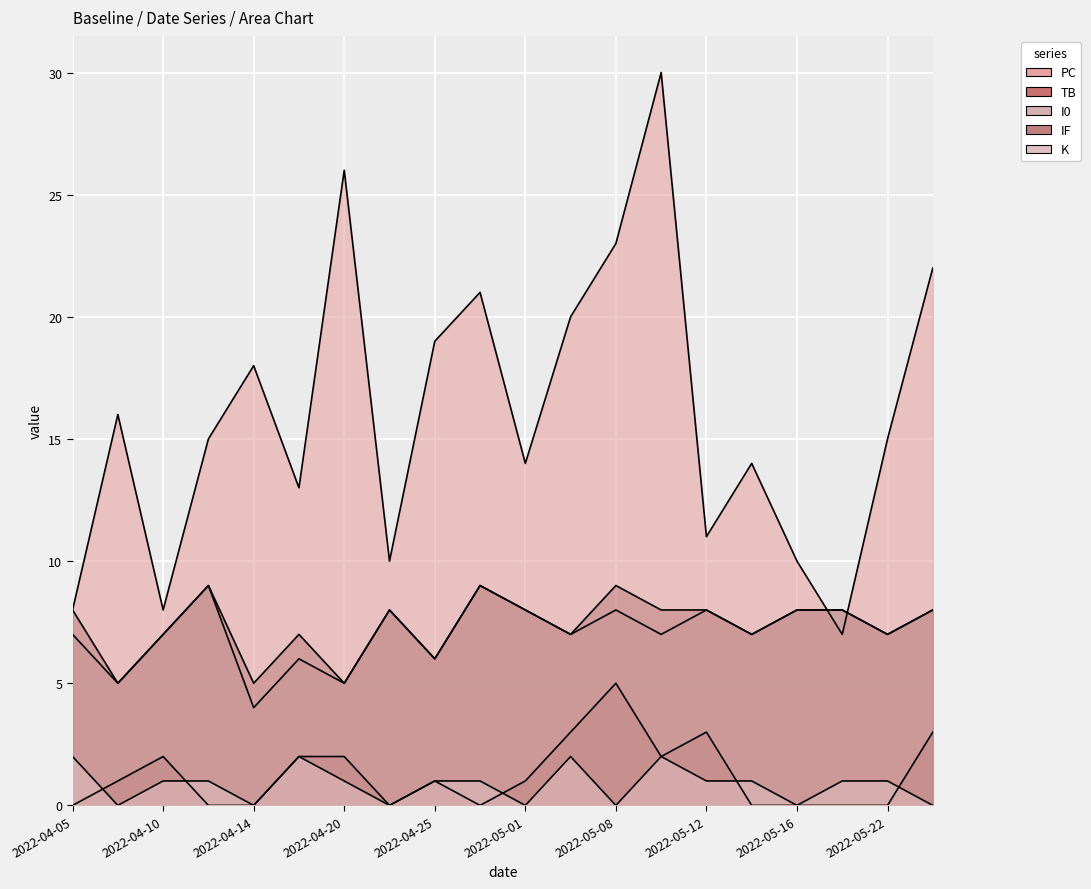

Read the IF value at 2022-05-18.

8